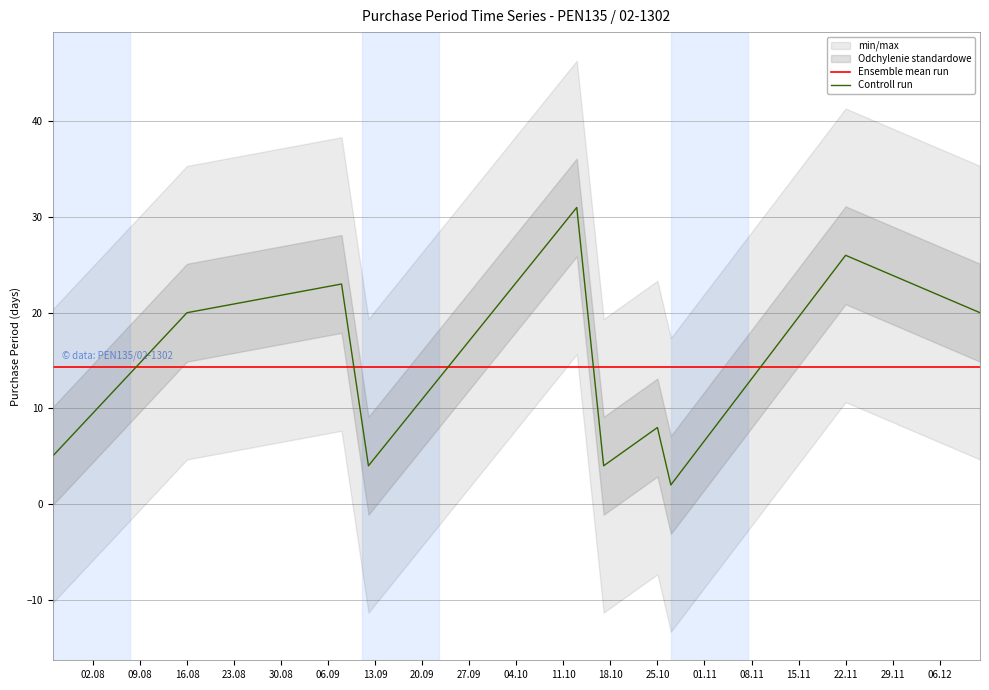

True or false: Ensemble mean run and Controll run intersect in this chart.

True